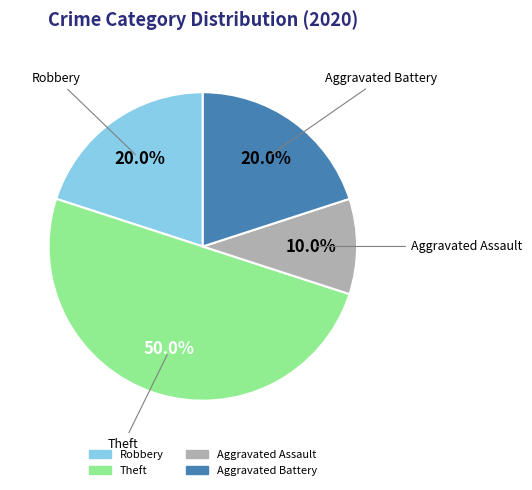

To the nearest percent, what portion does Robbery represent?

20%